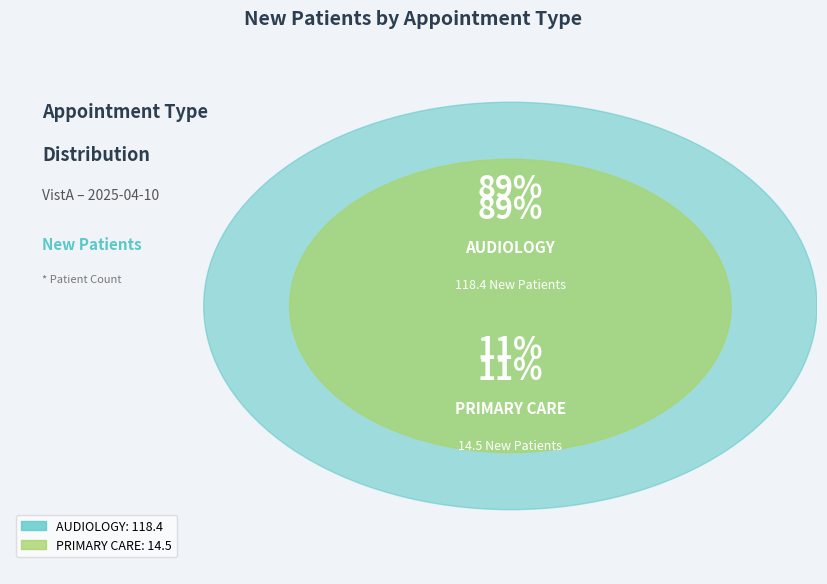

To the nearest percent, what is the difference between the largest and smallest slice percentages?

78%